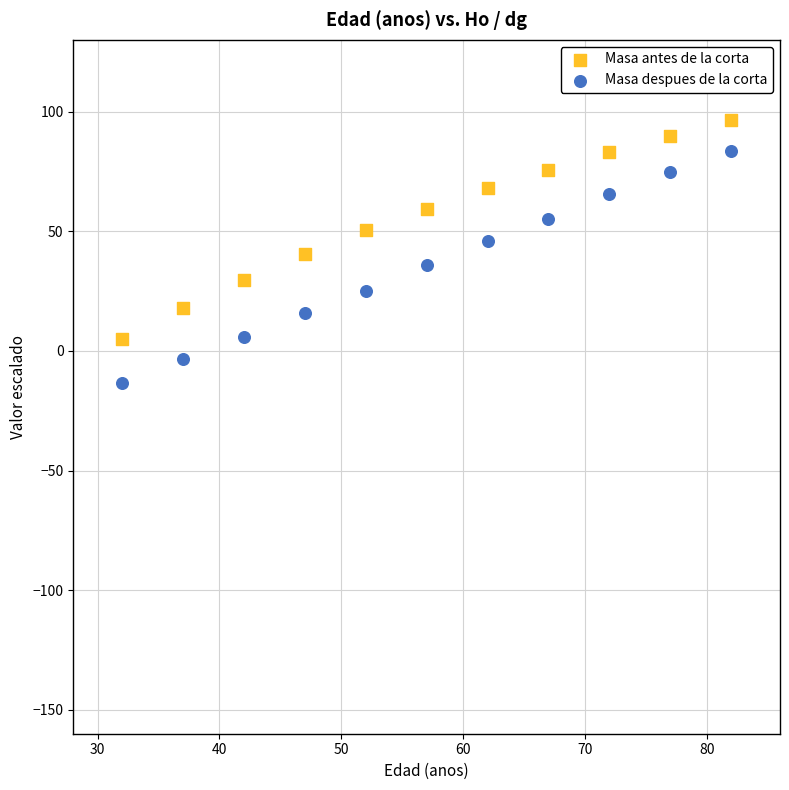

Across all data points, what is the range of X values (max minus min)?

50.0